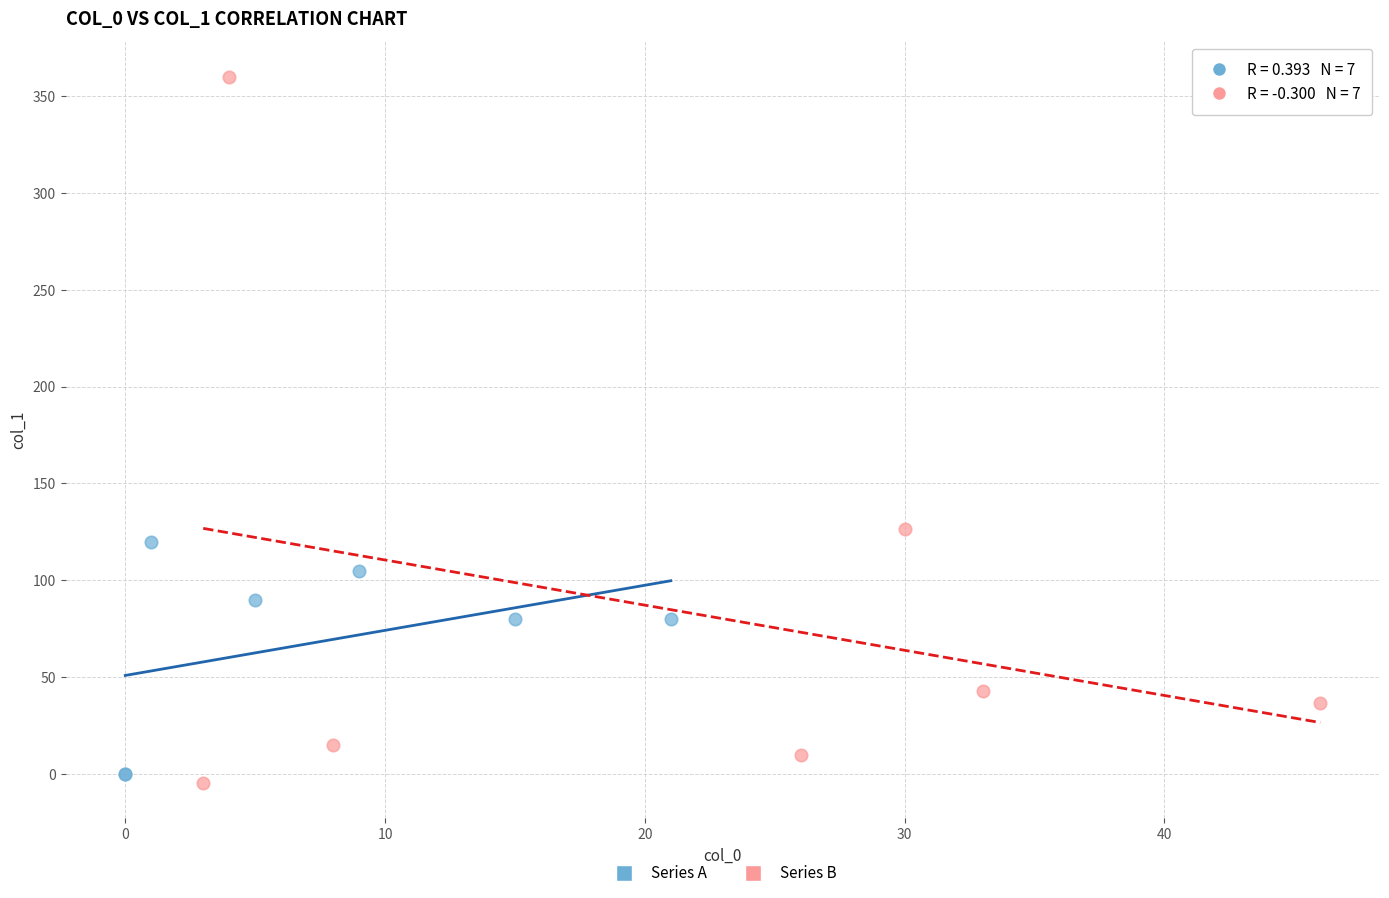

Which series reaches the maximum Y coordinate?

Series B